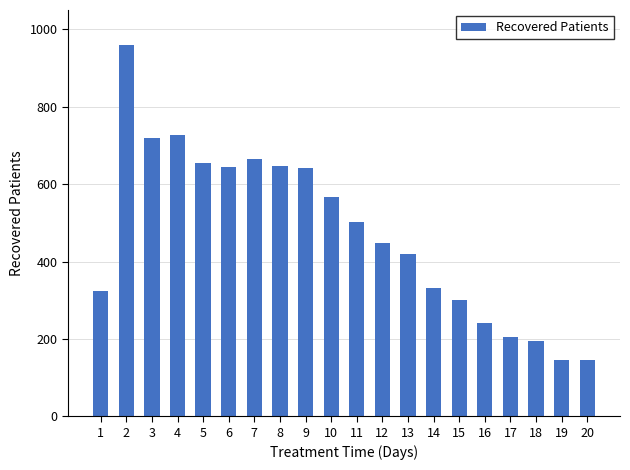

What is the change in value from 5 to 14?

-324